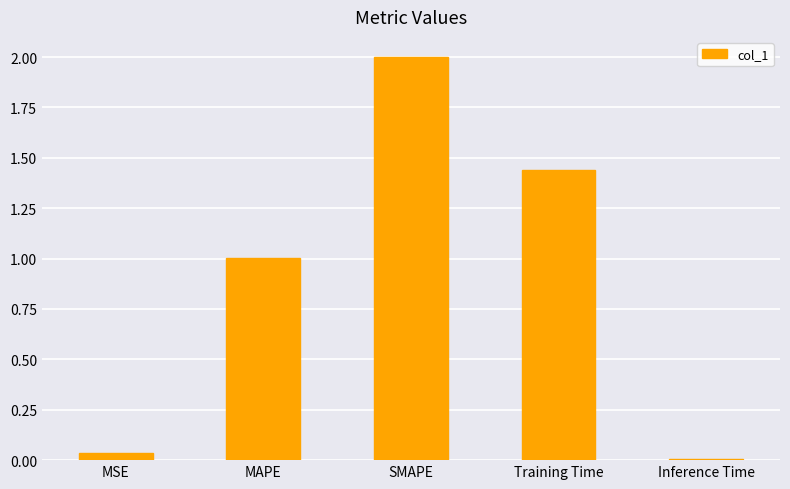

The value at MAPE is 0.4. True or false?

False